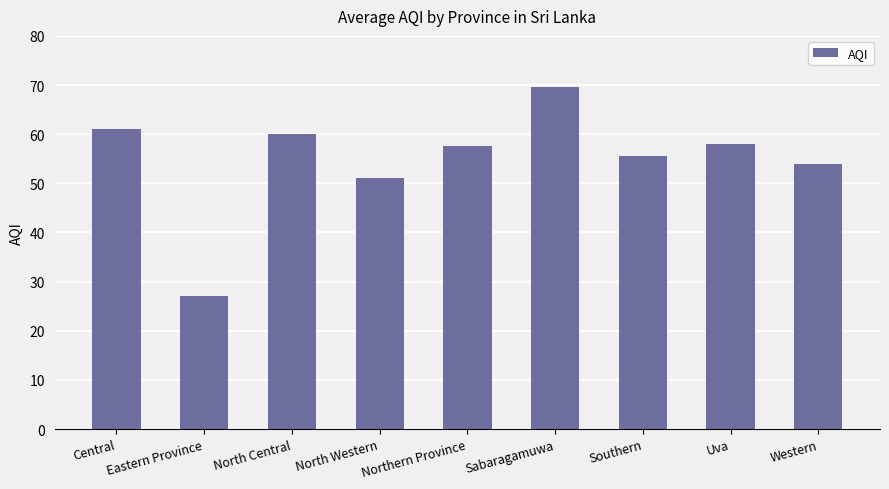

Does the chart contain any negative values?

No